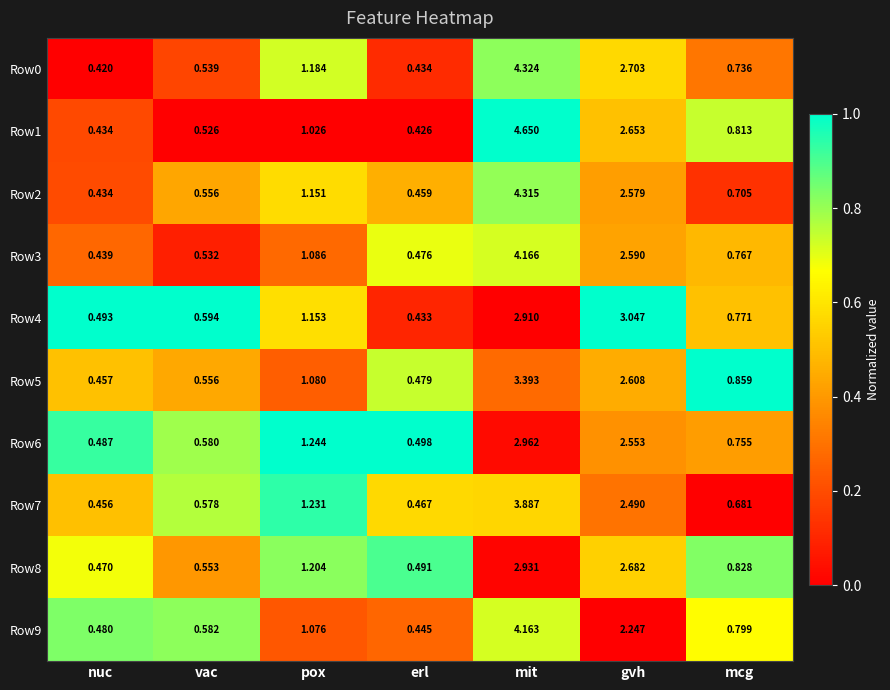

How many data points does each series have?

7